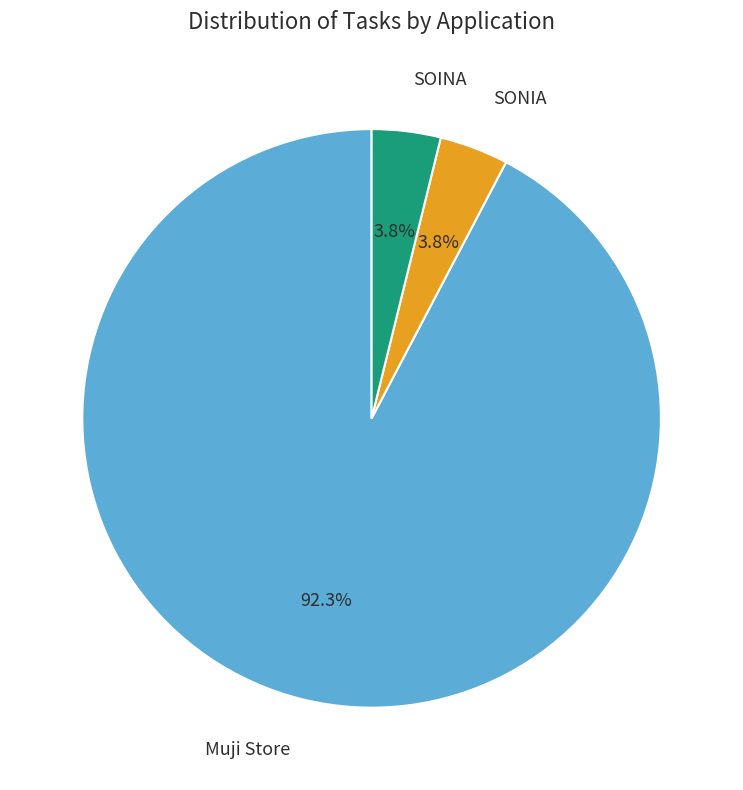

How many slices are in this pie chart?

3